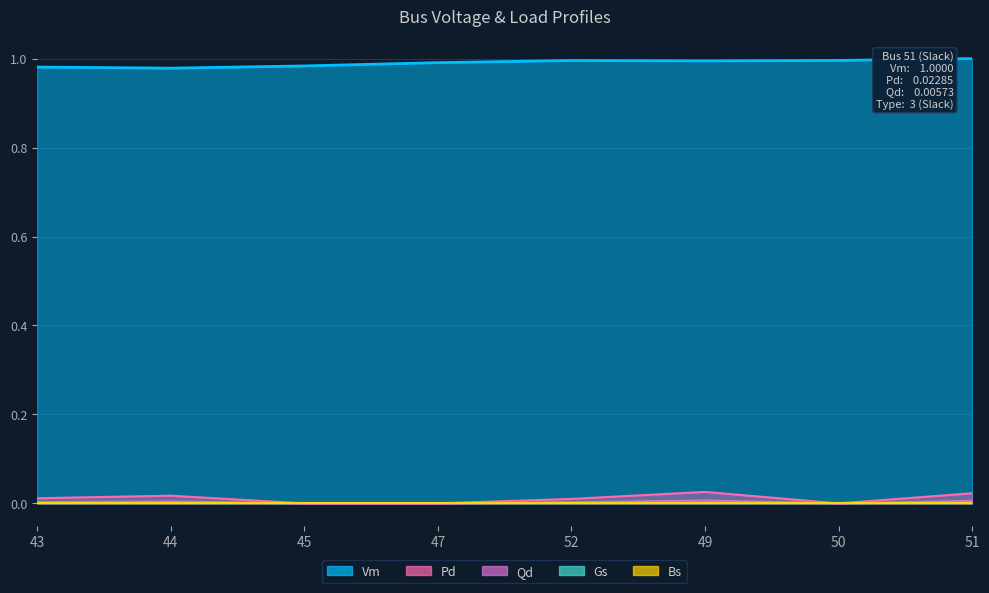

Reading left to right, extract all data points from this chart.

Vm: 1.0	1.0	1.0	1.0	1.0	1.0	1.0	1.0
Pd: 0.0	0.0	0.0	0.0	0.0	0.0	0.0	0.0
Qd: 0.0	0.0	0.0	0.0	0.0	0.0	0.0	0.0